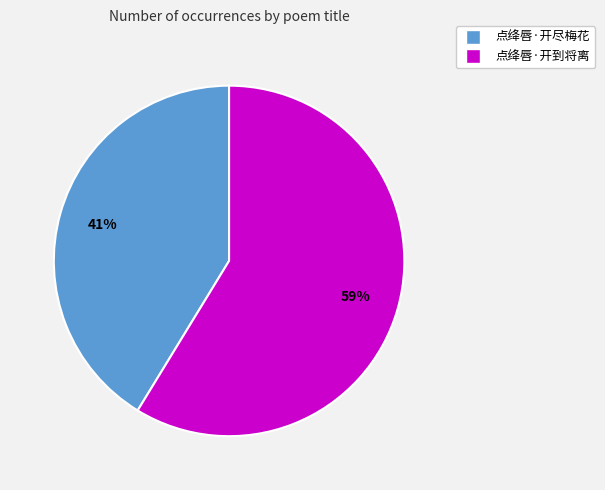

Is the sum of 点绛唇·开到将离 and 点绛唇·开尽梅花 greater than half?

Yes